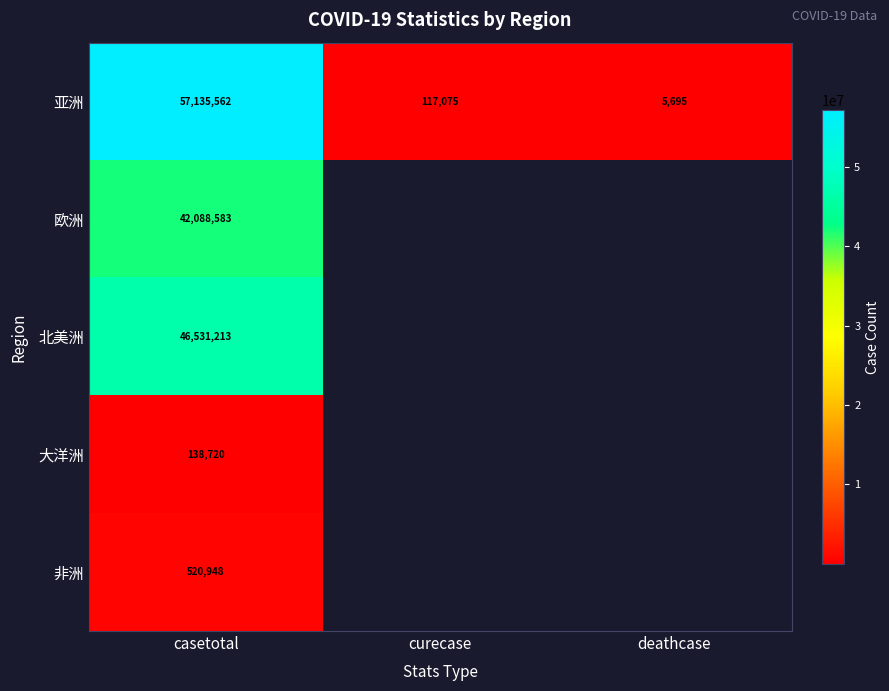

True or false: 亚洲 has a value of 101388701 at casetotal.

False